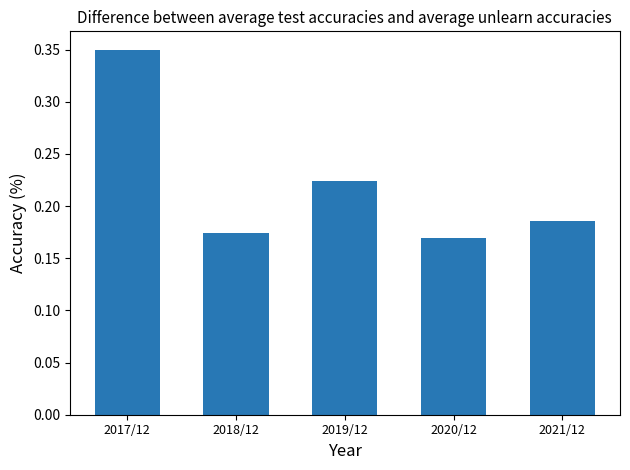

How many bars are there in total?

5